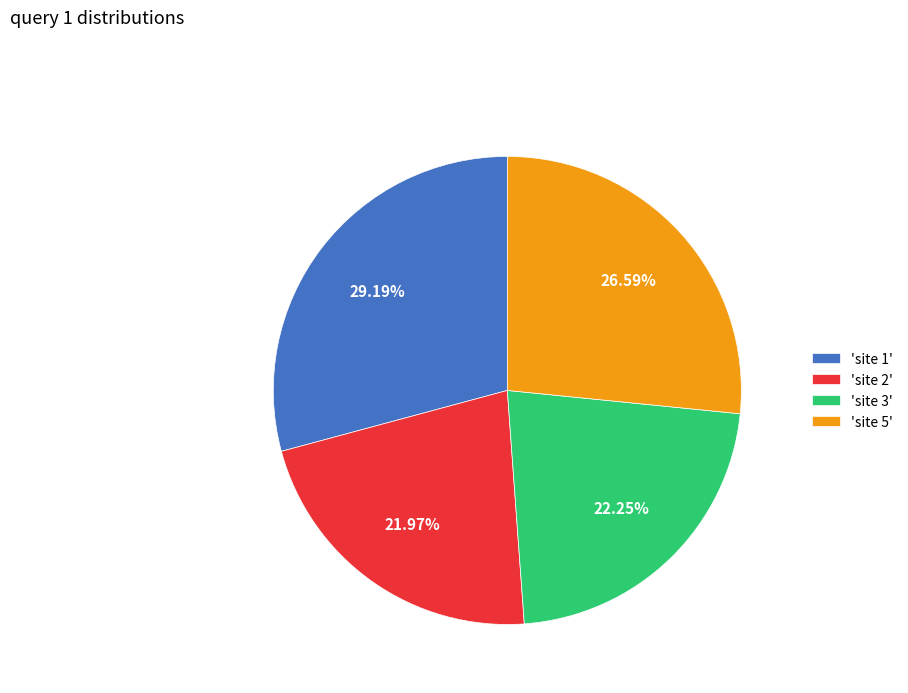

Approximately how many times larger is the value at 'site 2' compared to 'site 5'?

0.8